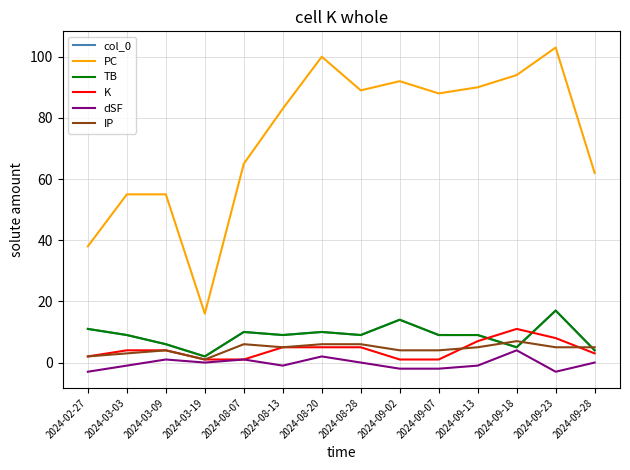

What is the sum of the K values at 2024-08-20 and 2024-08-28?

10